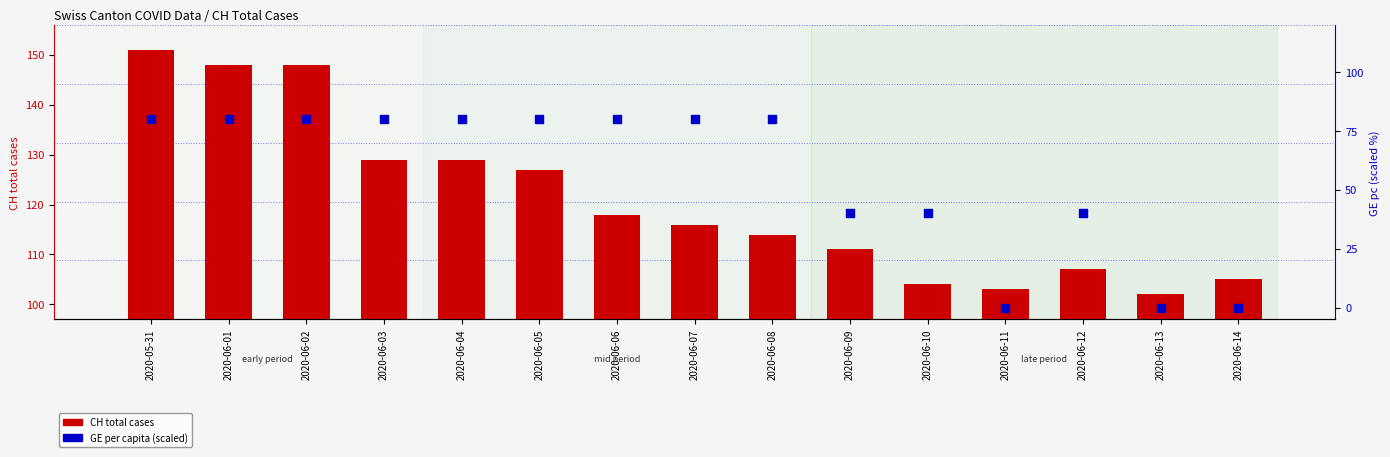

Which series contains the highest Y value?

CH total cases